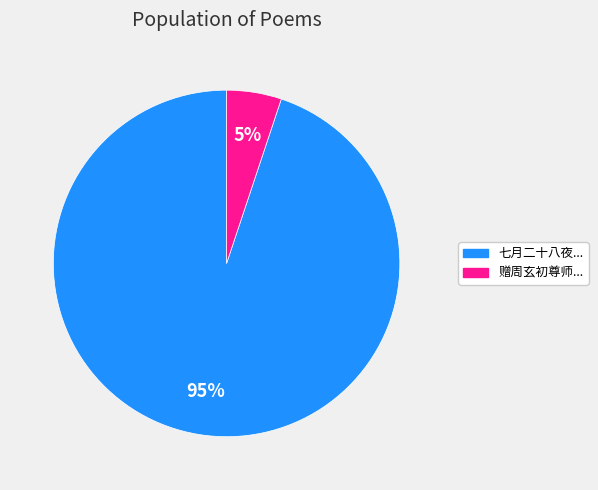

Is there a majority slice in this chart?

Yes